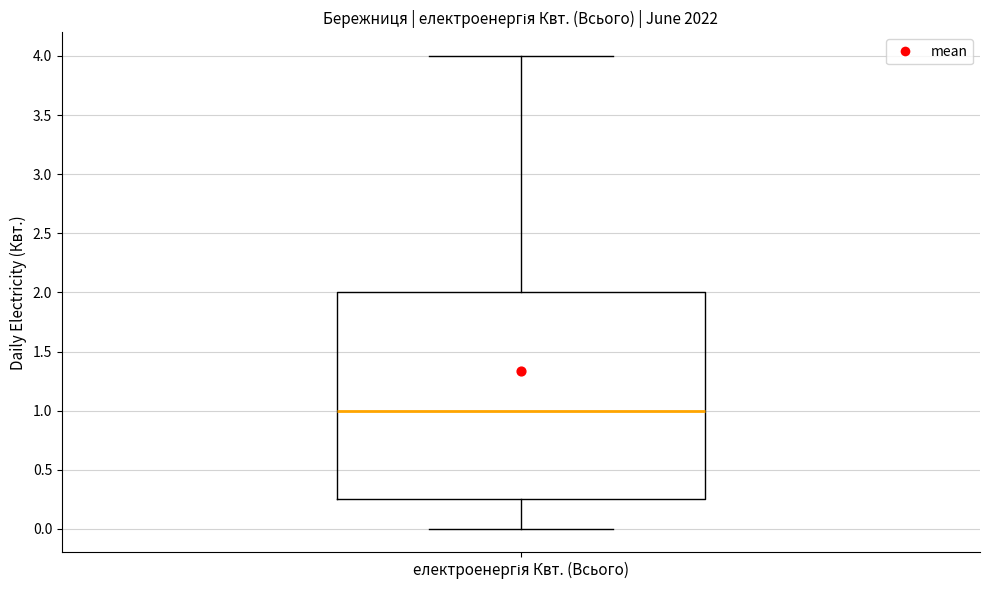

Transcribe this box plot: give where the median line is, the range the box spans, and where the two whiskers end, as read against the y-axis. The values are not printed on the chart, so give them approximately, as read against the axis.

median 1.00, box 0.25 to 2.00, whiskers 0.00 to 4.00